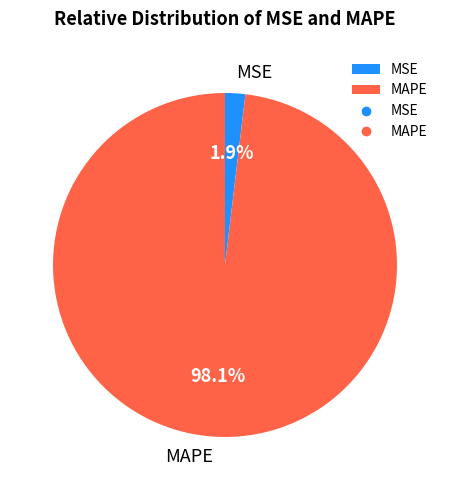

True or false: MSE accounts for 2% of the total.

True